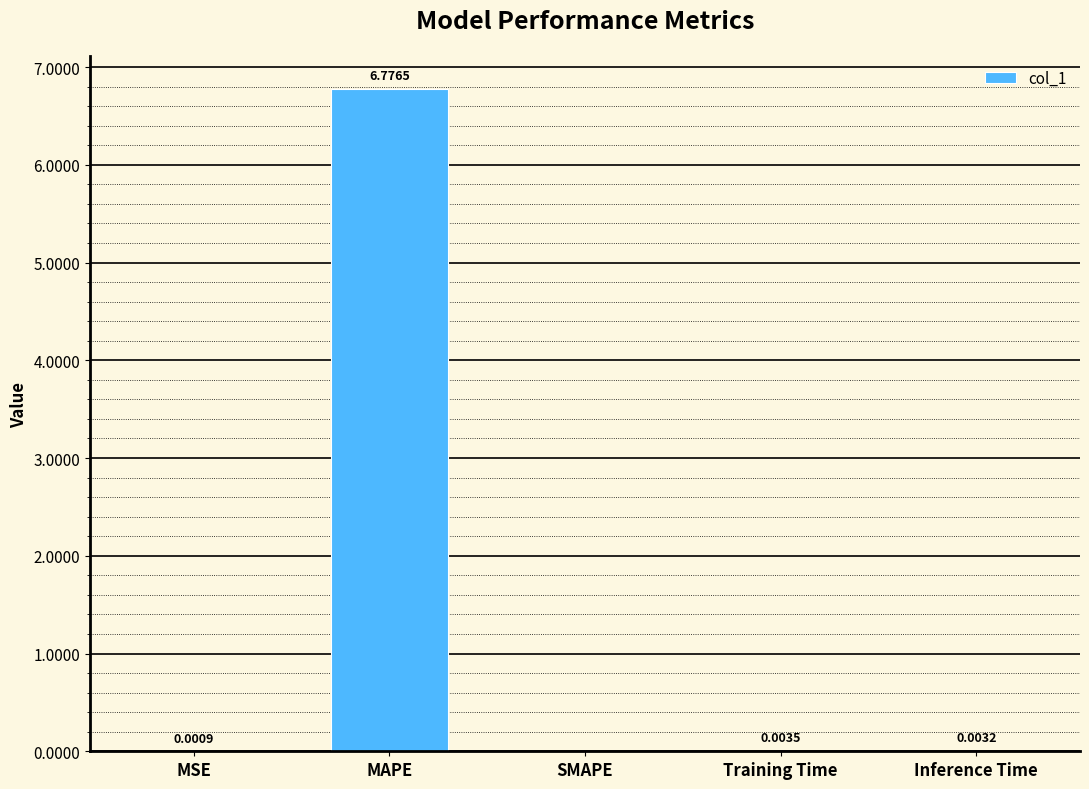

True or false: the data shows 4.6 at SMAPE.

False